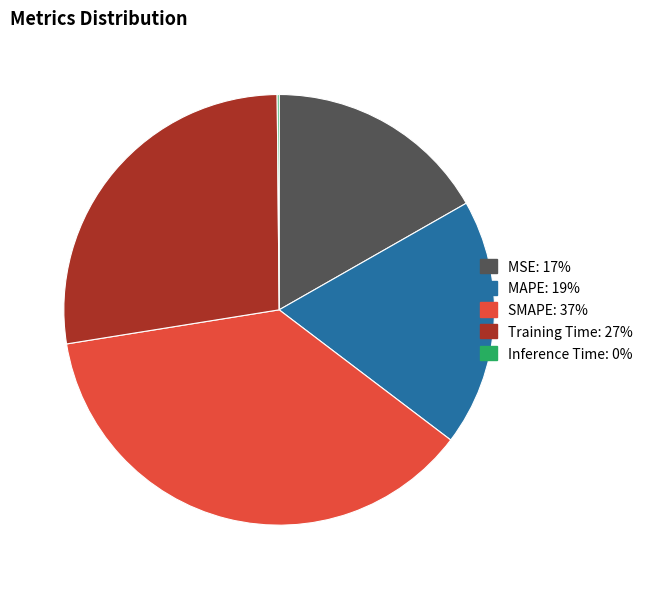

Combined, do MSE and SMAPE account for over 50%?

Yes